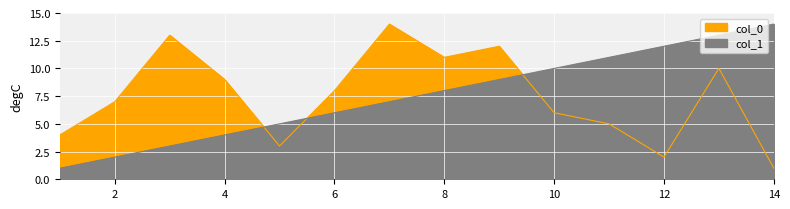

Which series has the largest total across all categories?

col_1